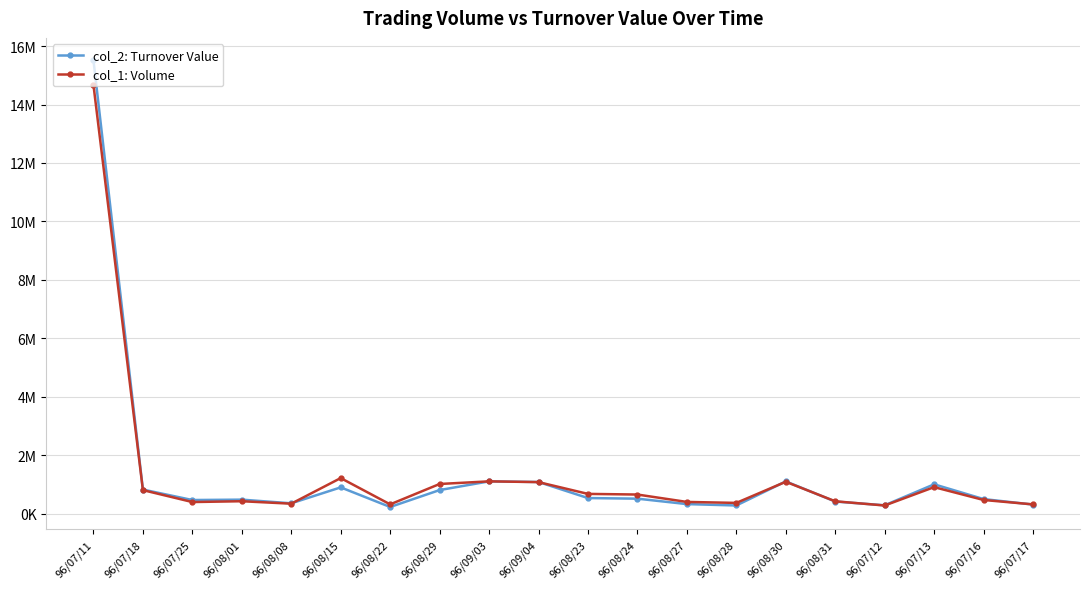

What are all the series names shown in the legend?

col_2: Turnover Value, col_1: Volume